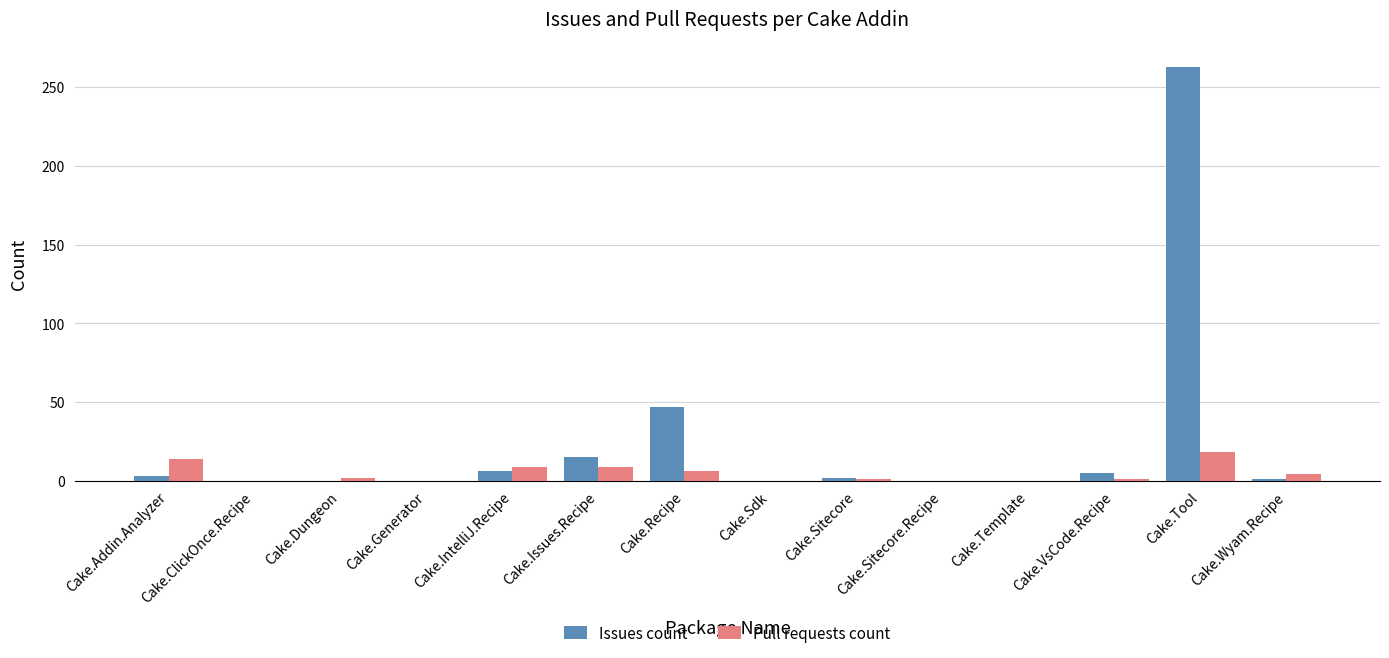

What is the sum of all Pull requests count values?

64